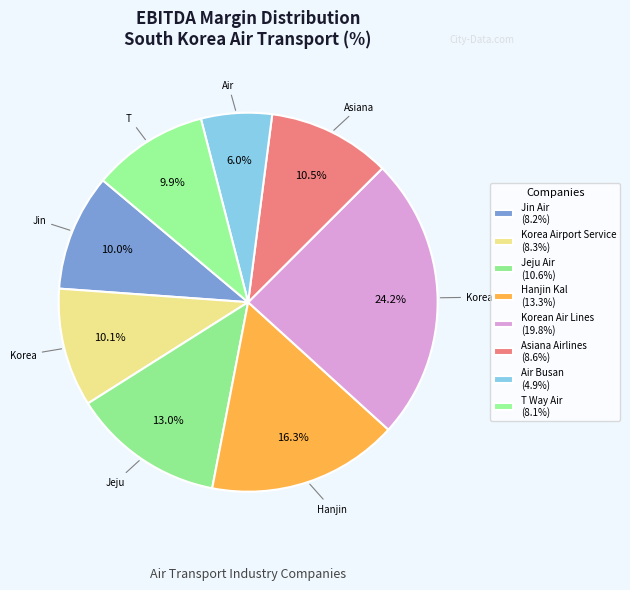

Which has a higher value, Asiana Airlines or Hanjin Kal?

Hanjin Kal